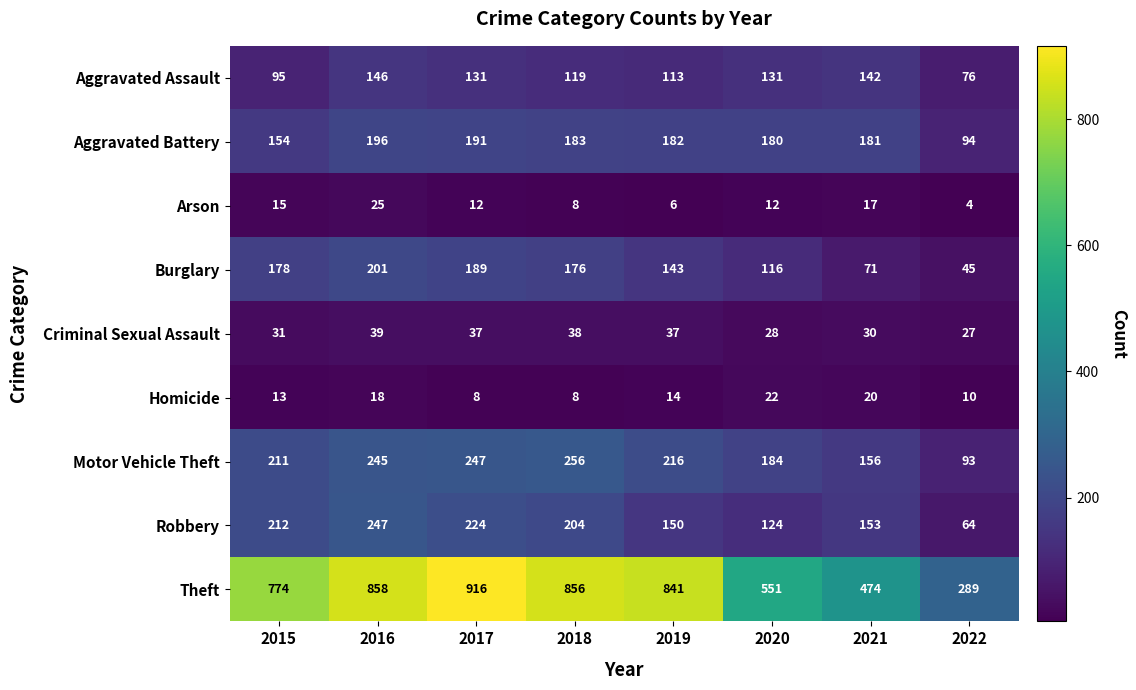

The value of Aggravated Assault at 2018 is 119. True or false?

True